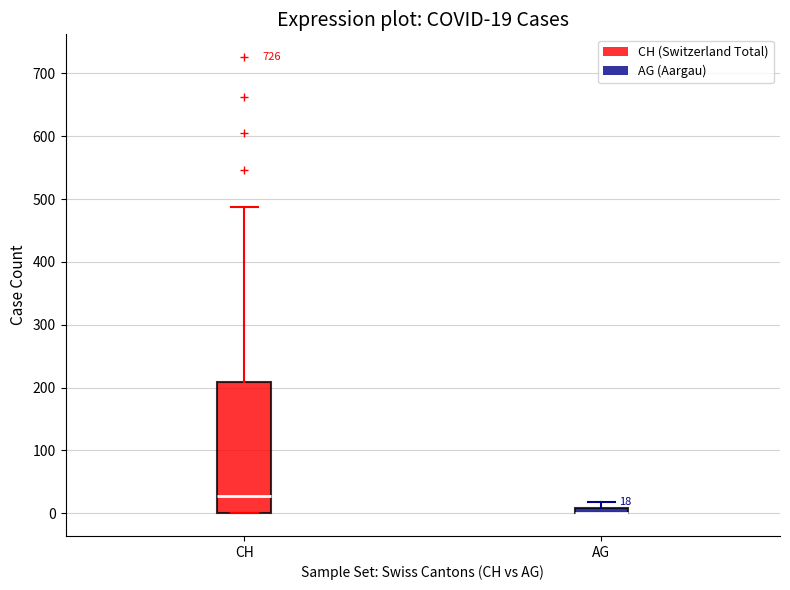

Which box is the tallest, from its lower edge to its upper edge?

CH